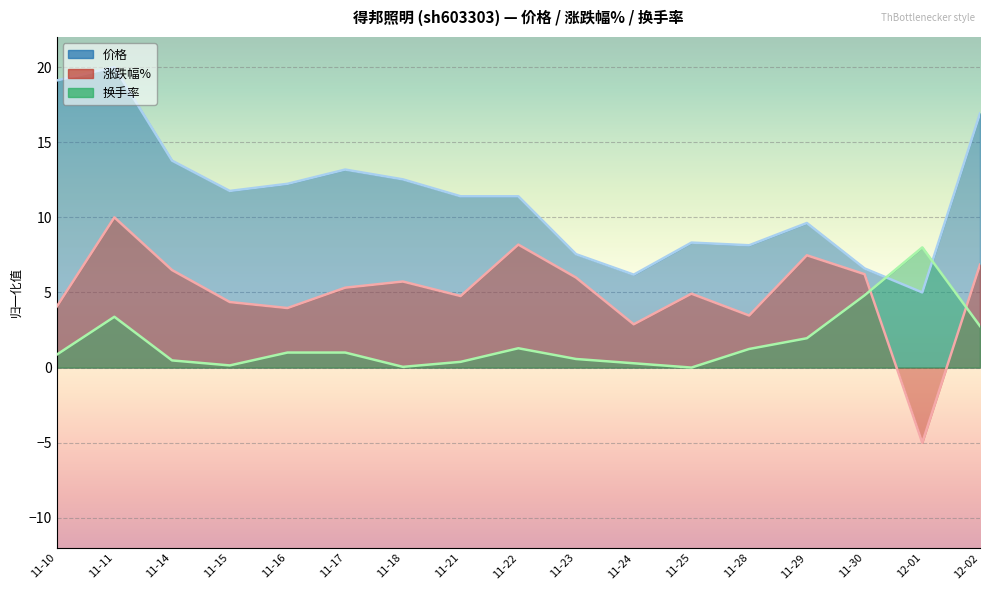

Which series has the largest range (max minus min)?

价格